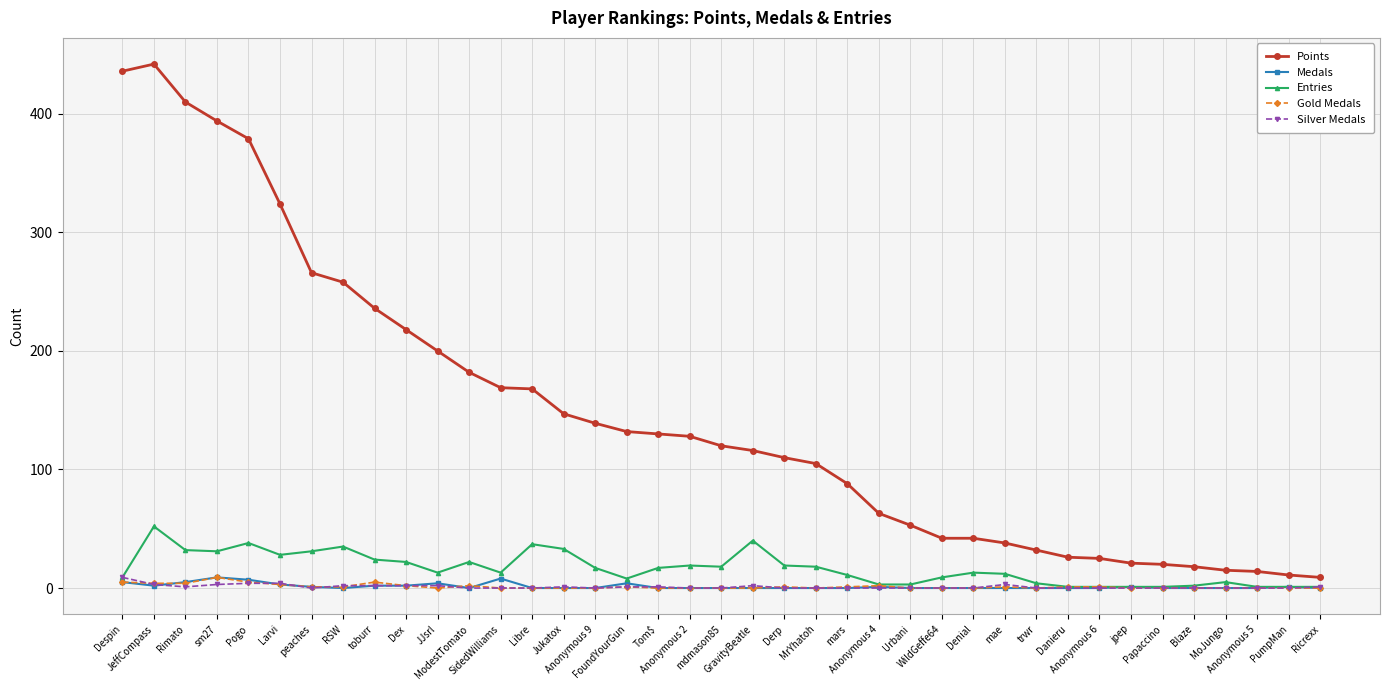

At how many categories does at least one series exceed 241?

8